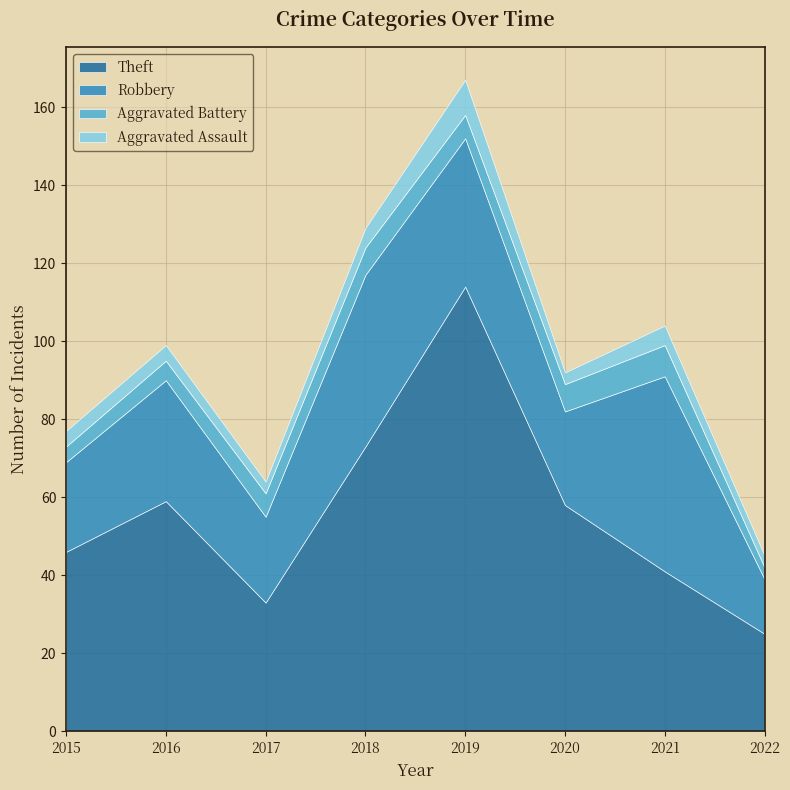

Reading left to right, transcribe all the data shown in this chart.

Theft: 46	59	33	73	114	58	41	25
Robbery: 23	31	22	44	38	24	50	14
Aggravated Battery: 4	5	6	7	6	7	8	3
Aggravated Assault: 4	4	3	5	9	3	5	3